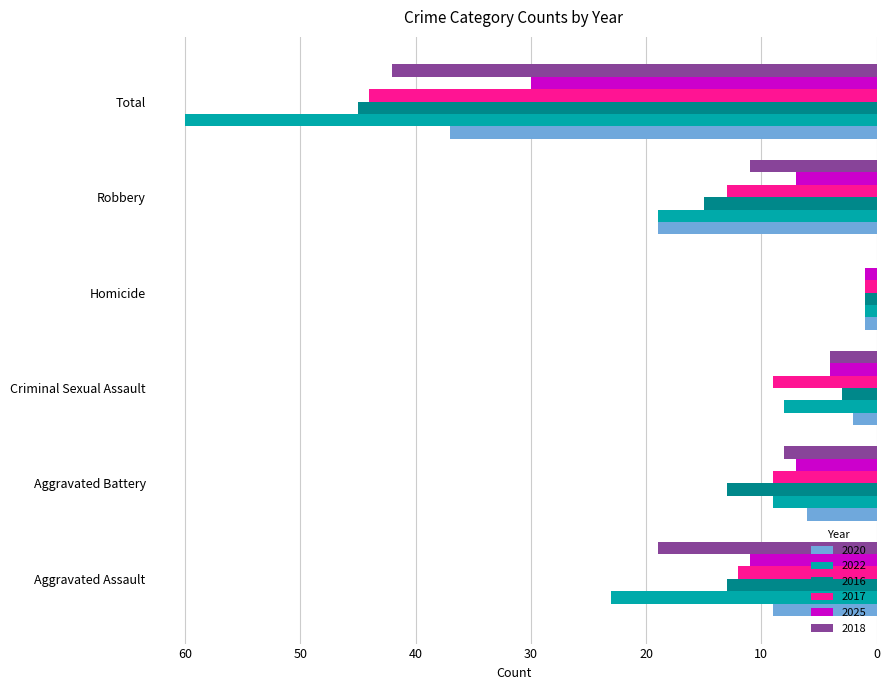

How many distinct data groups are displayed?

6